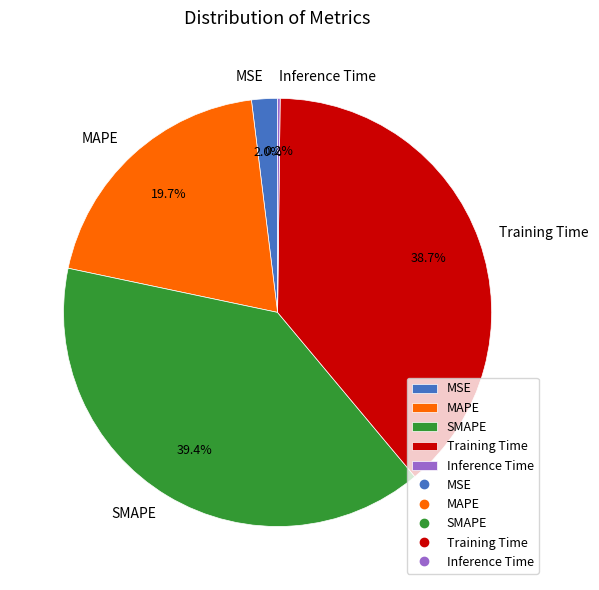

Which category has the biggest portion of the pie?

SMAPE